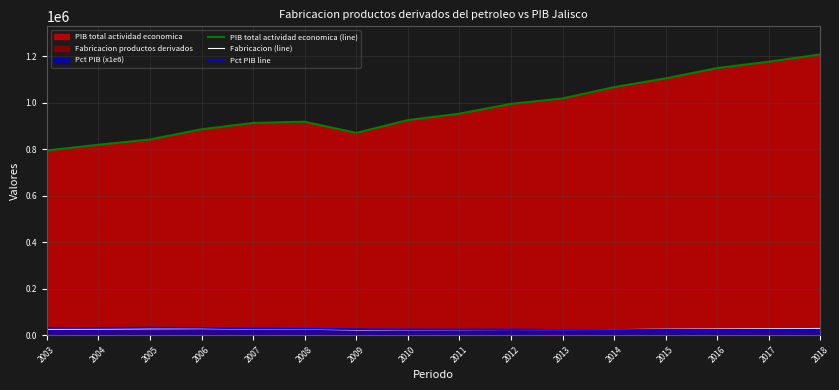

Rank the series by their maximum value, from lowest to highest.

Fabricacion (line), Pct PIB line, PIB total actividad economica (line)